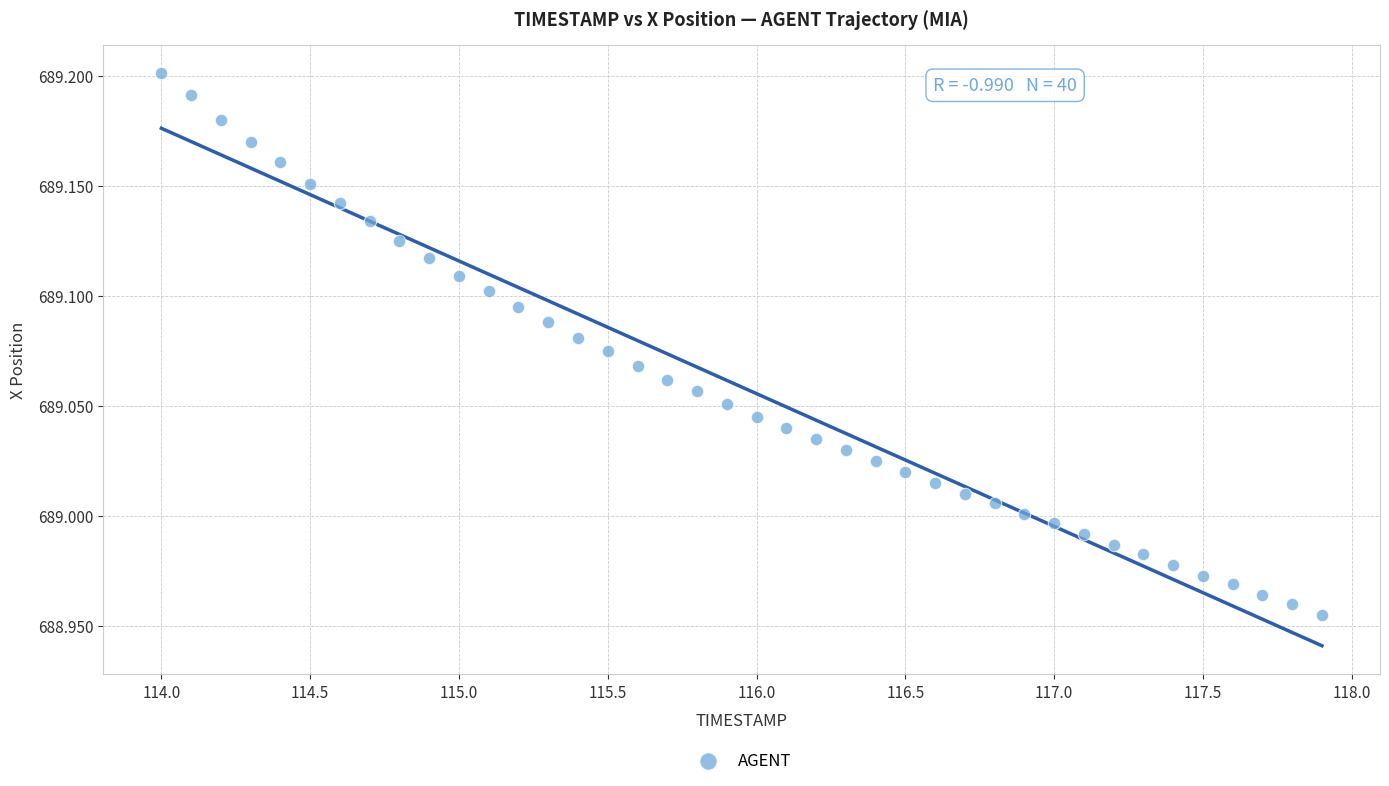

What is the range of X values (max minus min)?

3.9